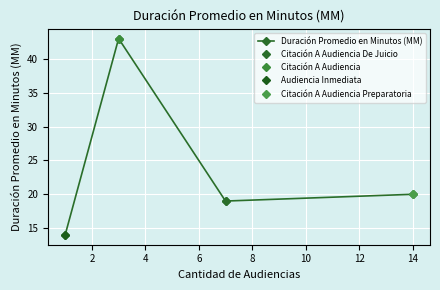

What is the sum of the values at 2 and 4?

62